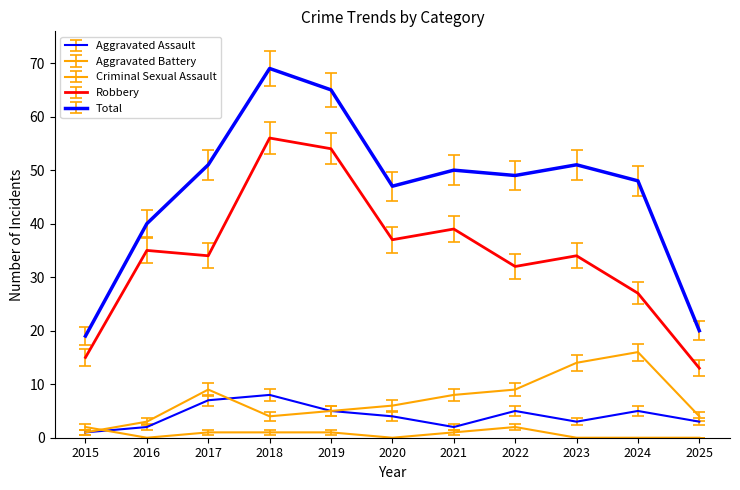

Count the number of categories in the chart.

11